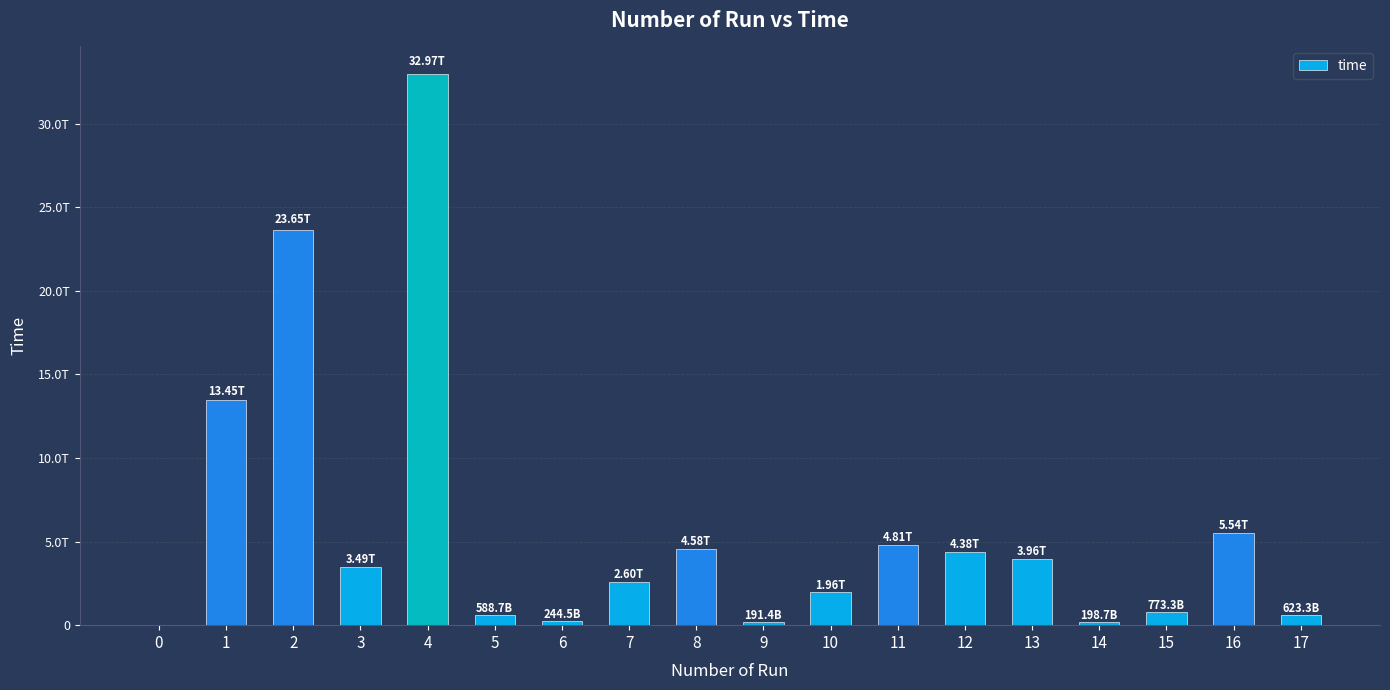

Where does the data first go above 3494286265286?

1